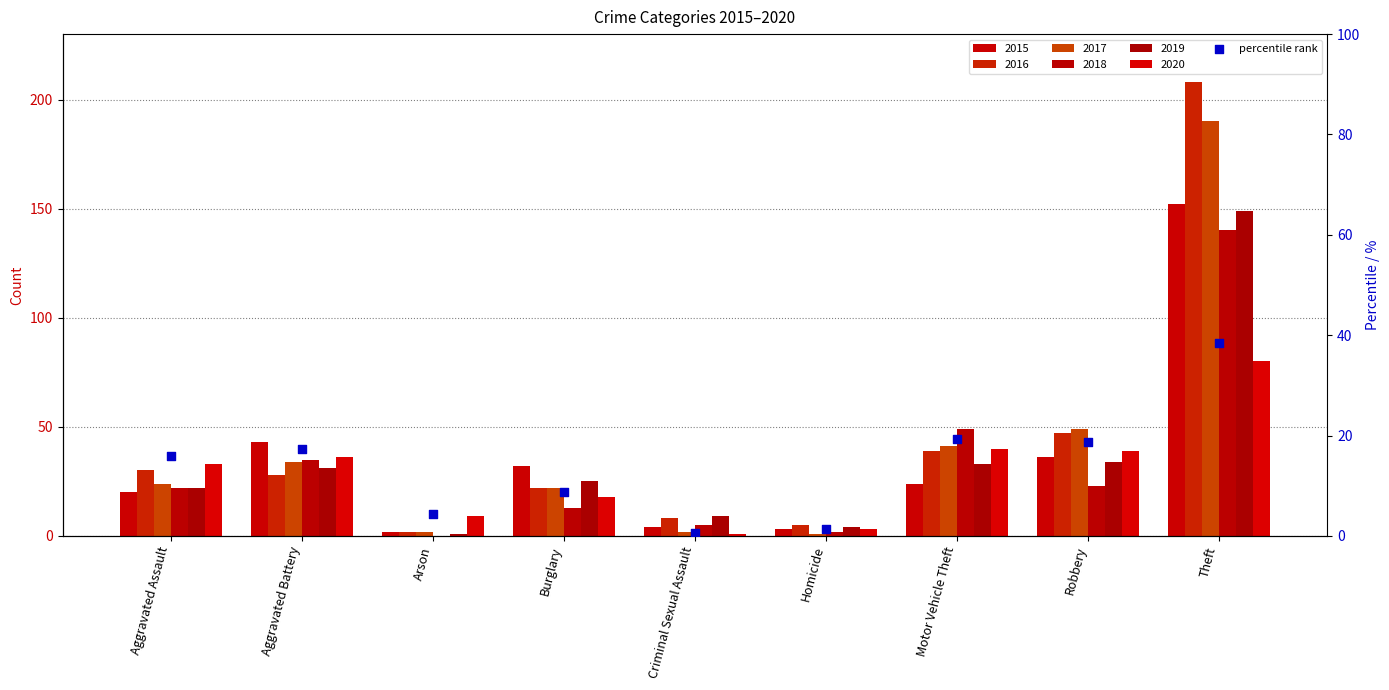

What is the ratio of the value at Homicide to the value at Aggravated Battery?

0.1